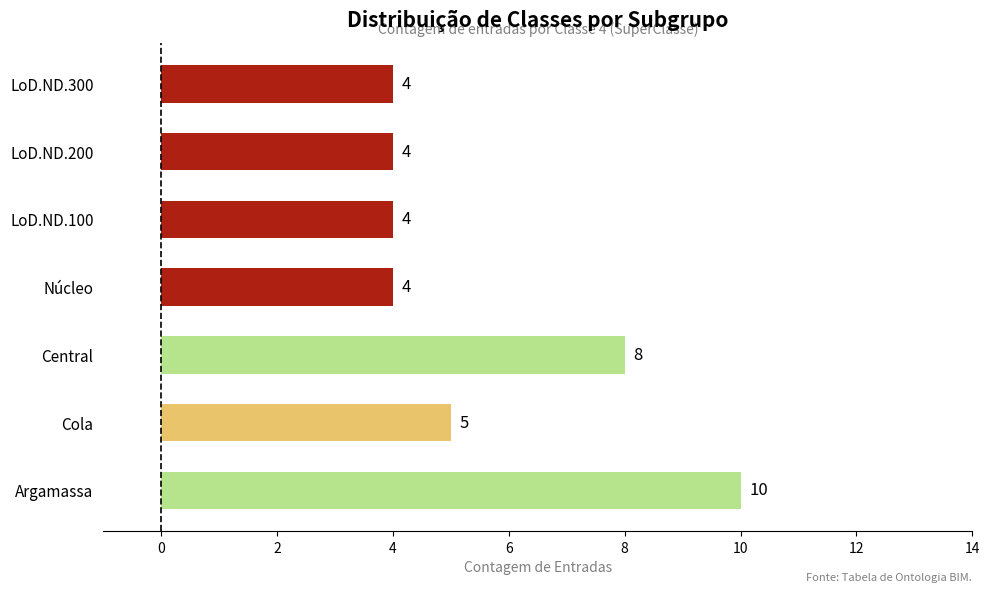

What is the smallest value displayed?

4